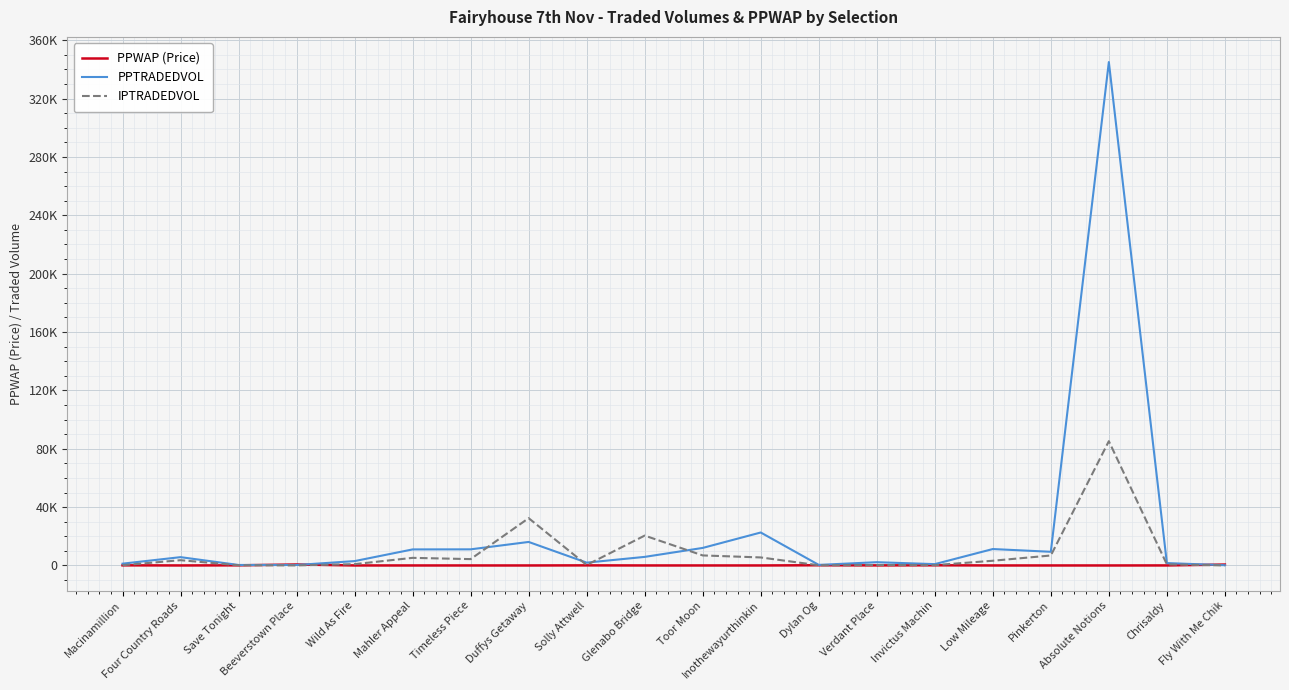

Does the chart have visible grid lines?

Yes